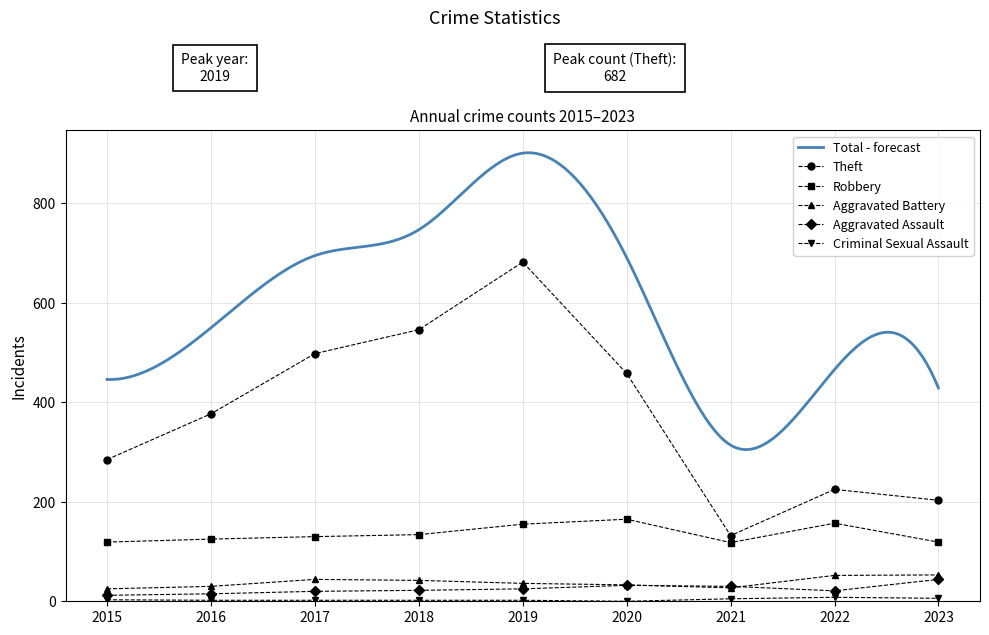

True or false: Aggravated Assault and Criminal Sexual Assault intersect in this chart.

False